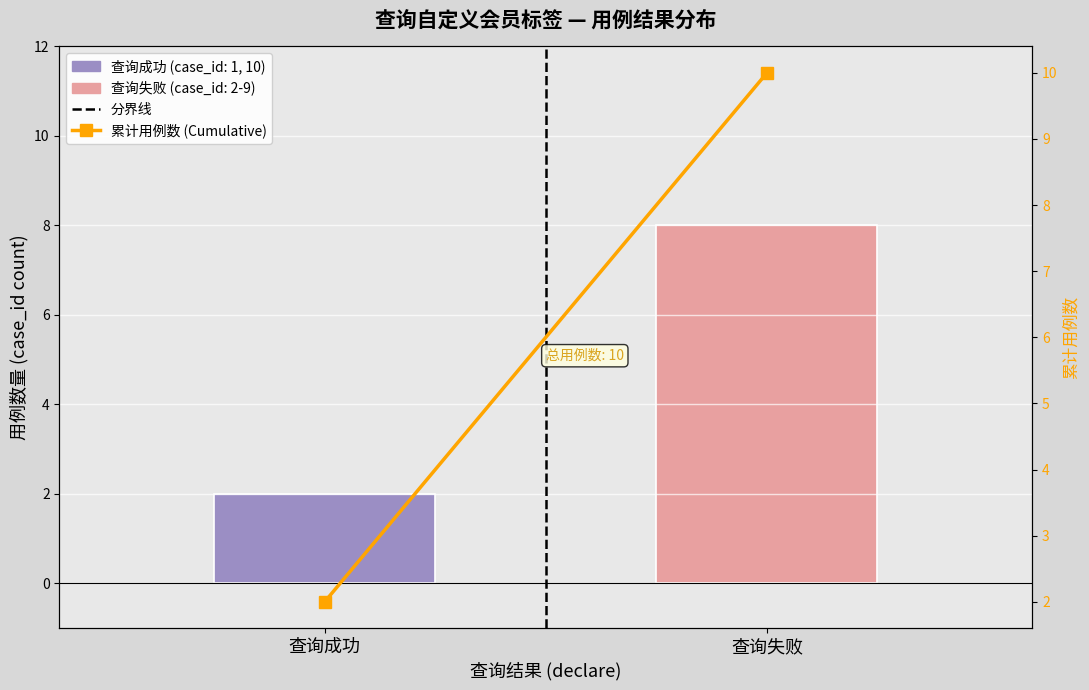

At which category is the sum across all series the highest?

查询失败